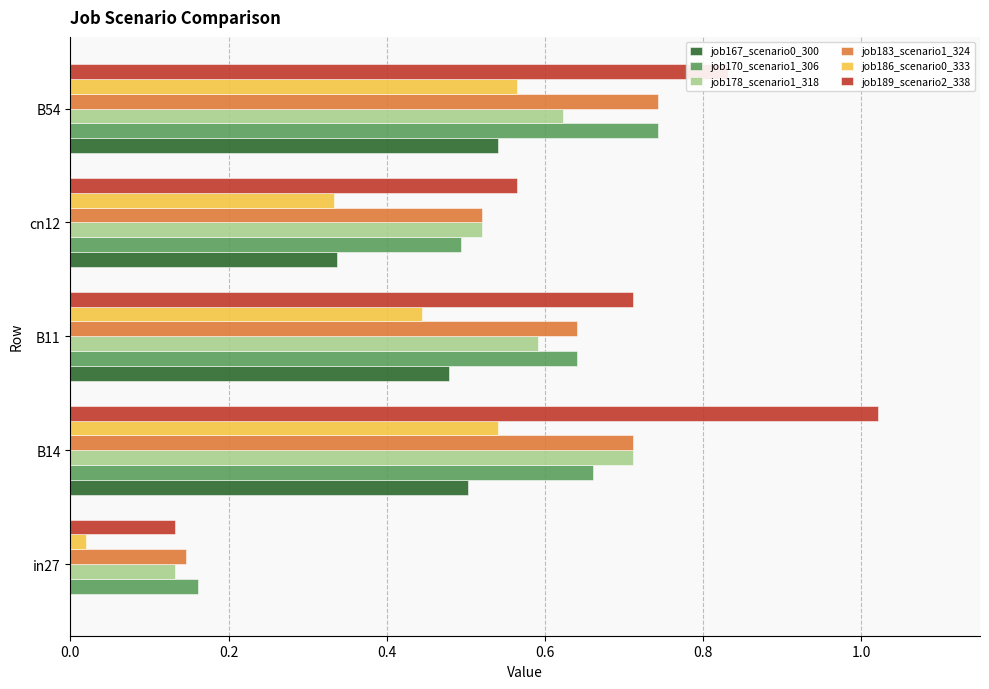

The value of job183_scenario1_324 at B11 is 0.4. True or false?

False